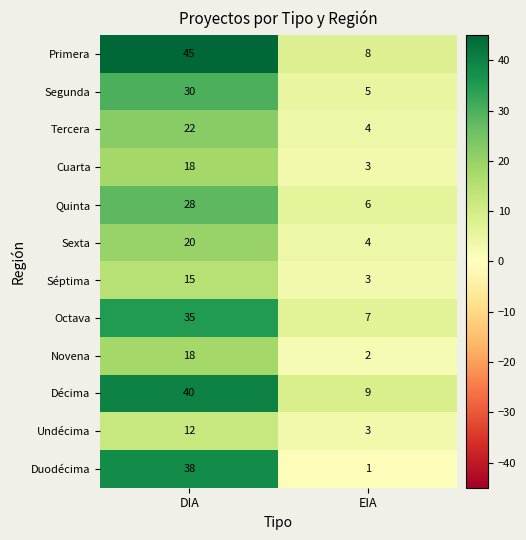

Where is Undécima nearest to the value 7?

EIA